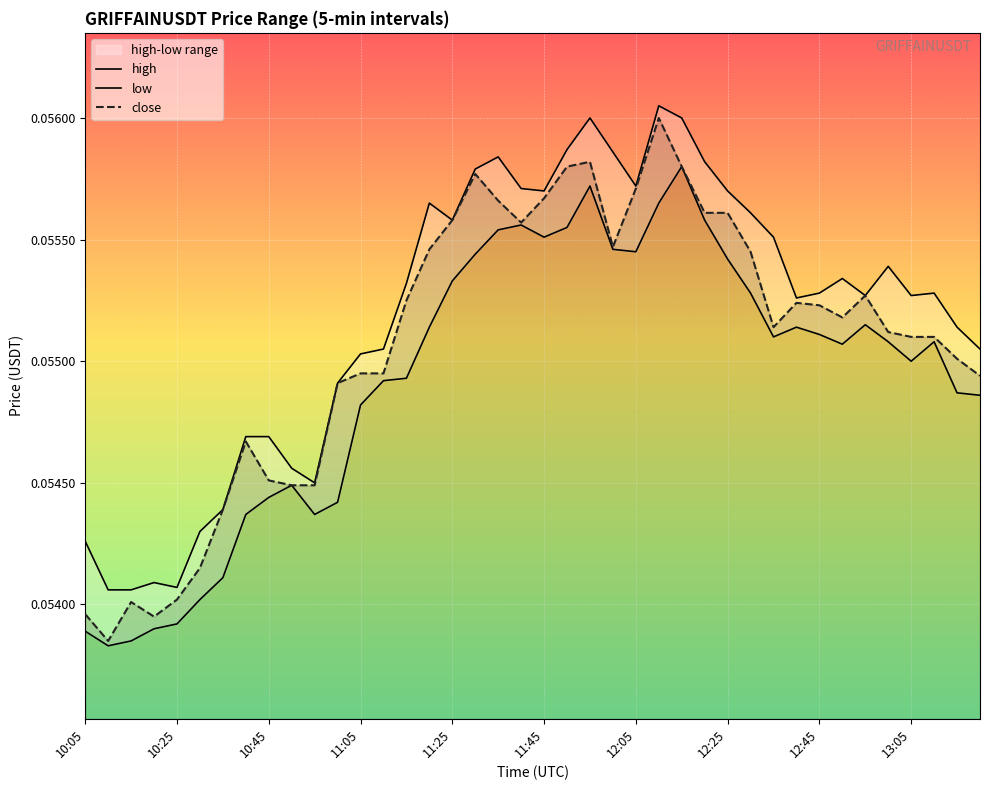

Rank the series by their maximum value, from highest to lowest.

high, close, low